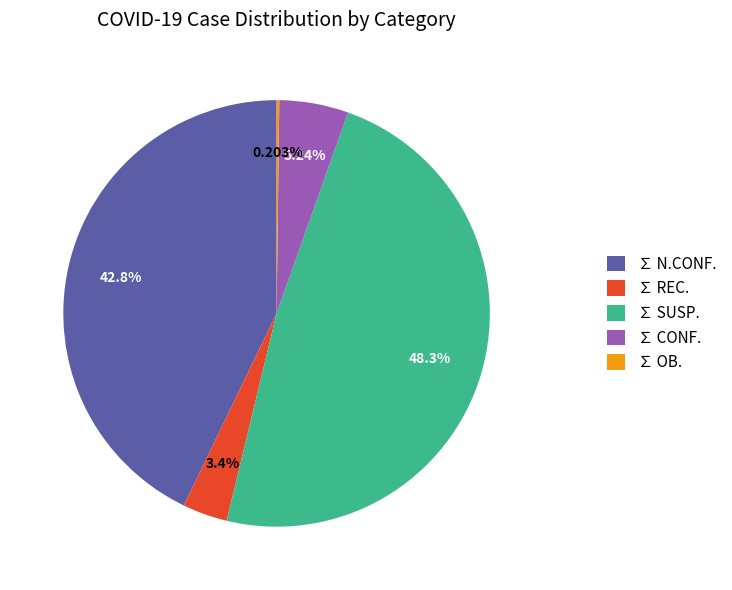

Does any single category account for the majority?

No